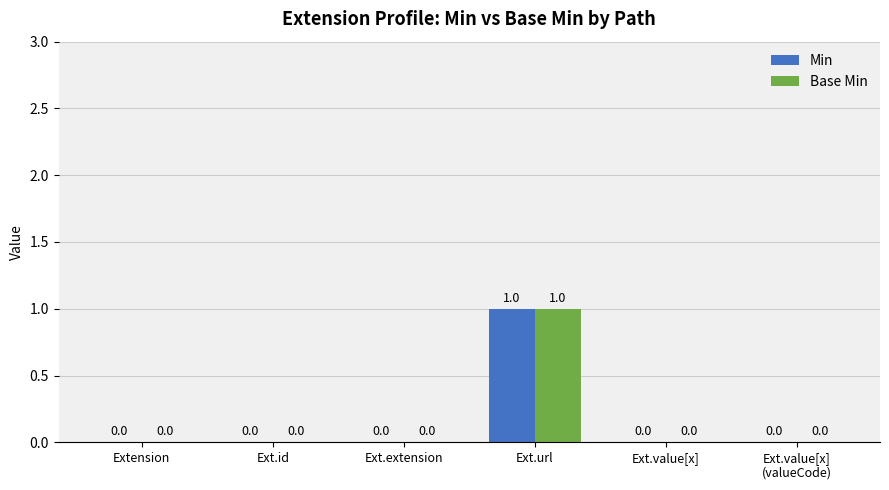

What are all the series names shown in the legend?

Min, Base Min